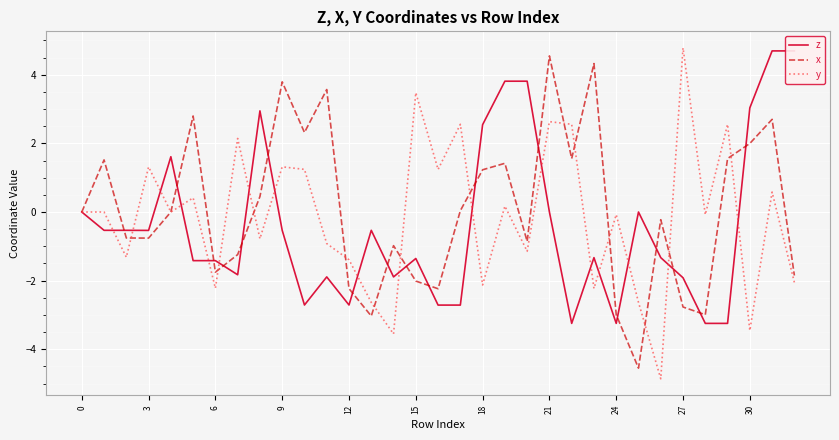

The y series shows 0.2 at 19. True or false?

False